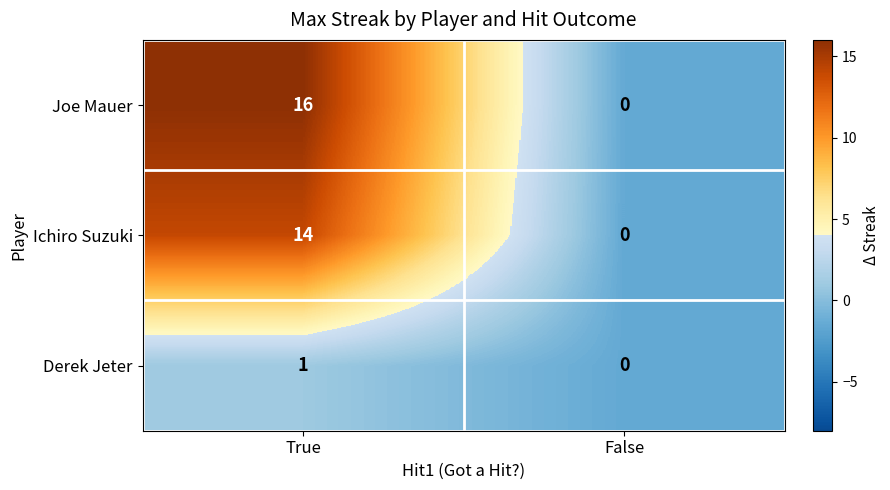

What is the difference between the Joe Mauer values at True and False?

16